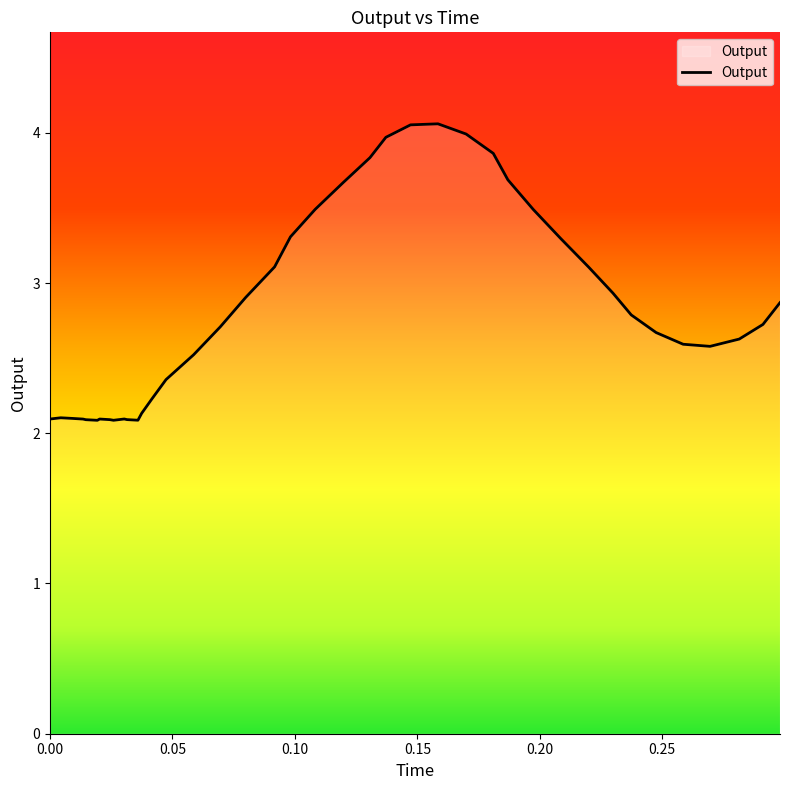

What is the difference between the maximum and minimum values?

2.0